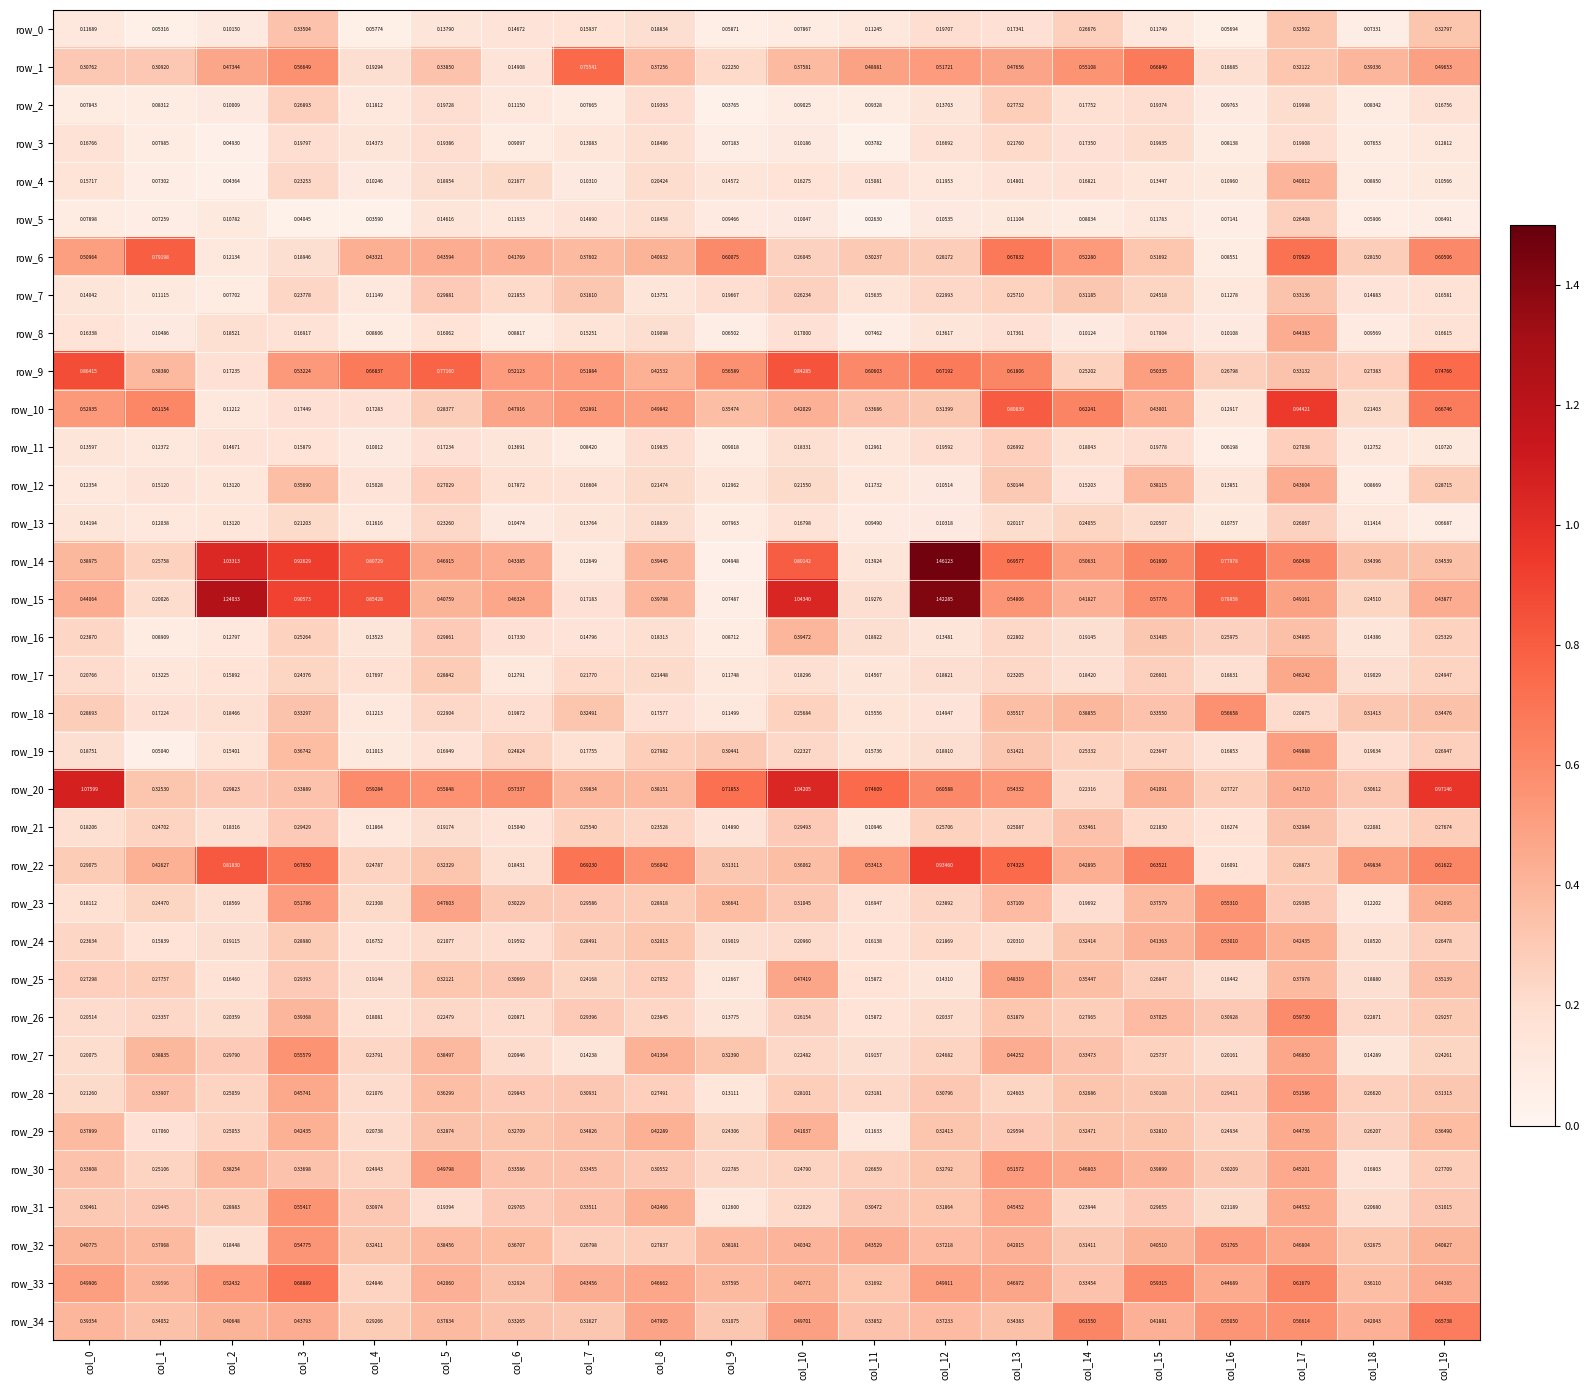

How many series are shown in this chart?

35